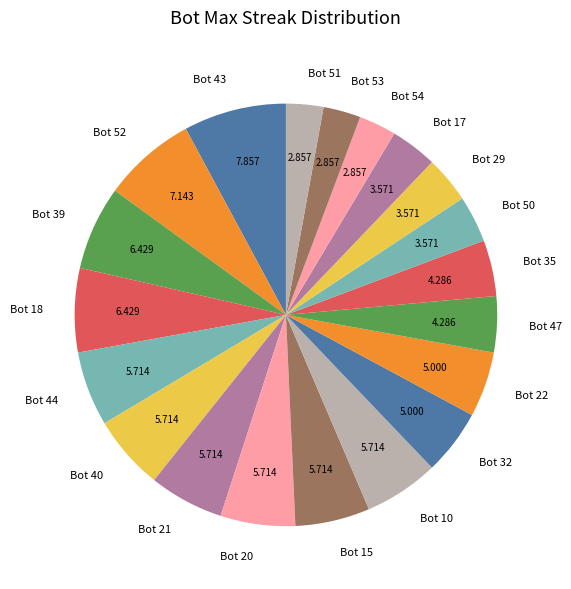

Does Bot 32 represent more than half of the total?

No